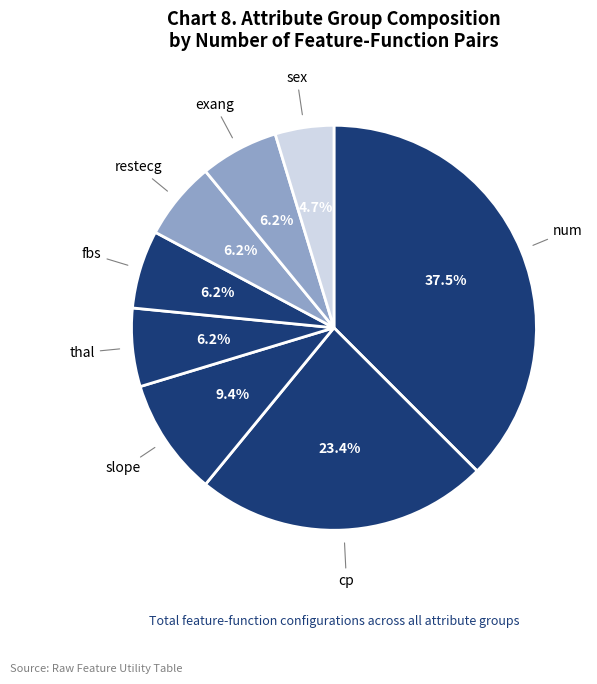

Which slice is the largest?

num